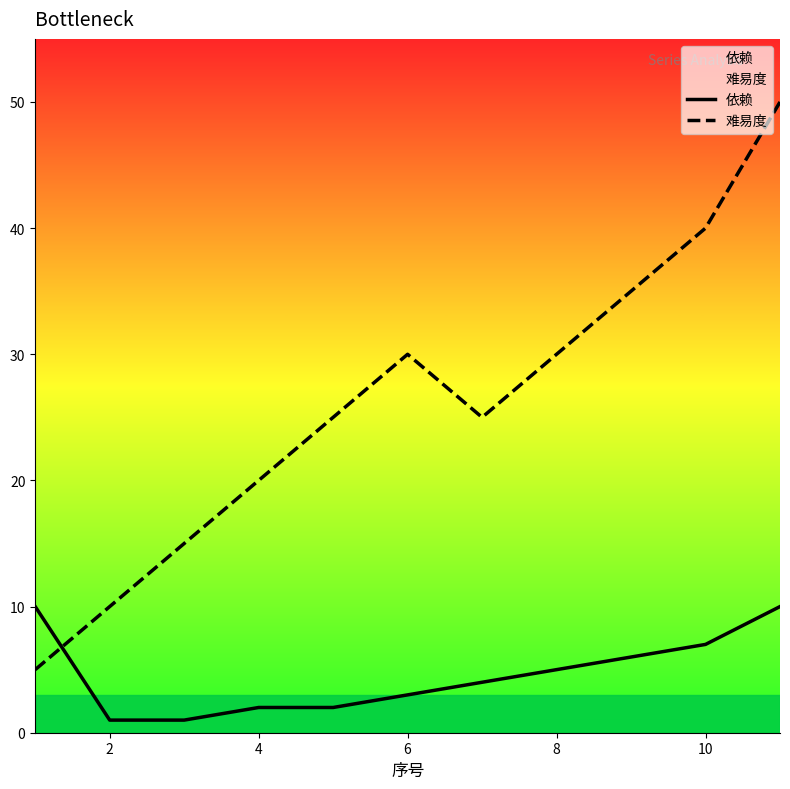

Which series changed the most between 8 and 10?

难易度